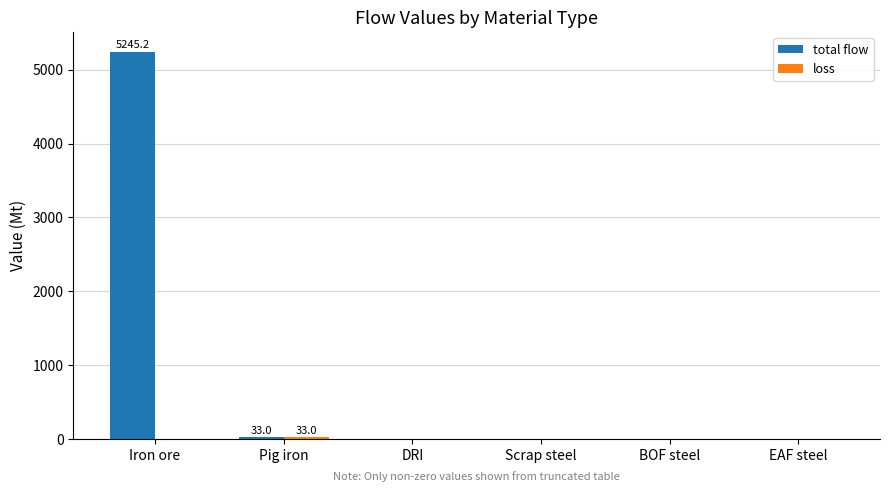

At which category does the chart reach its peak across all series?

Iron ore